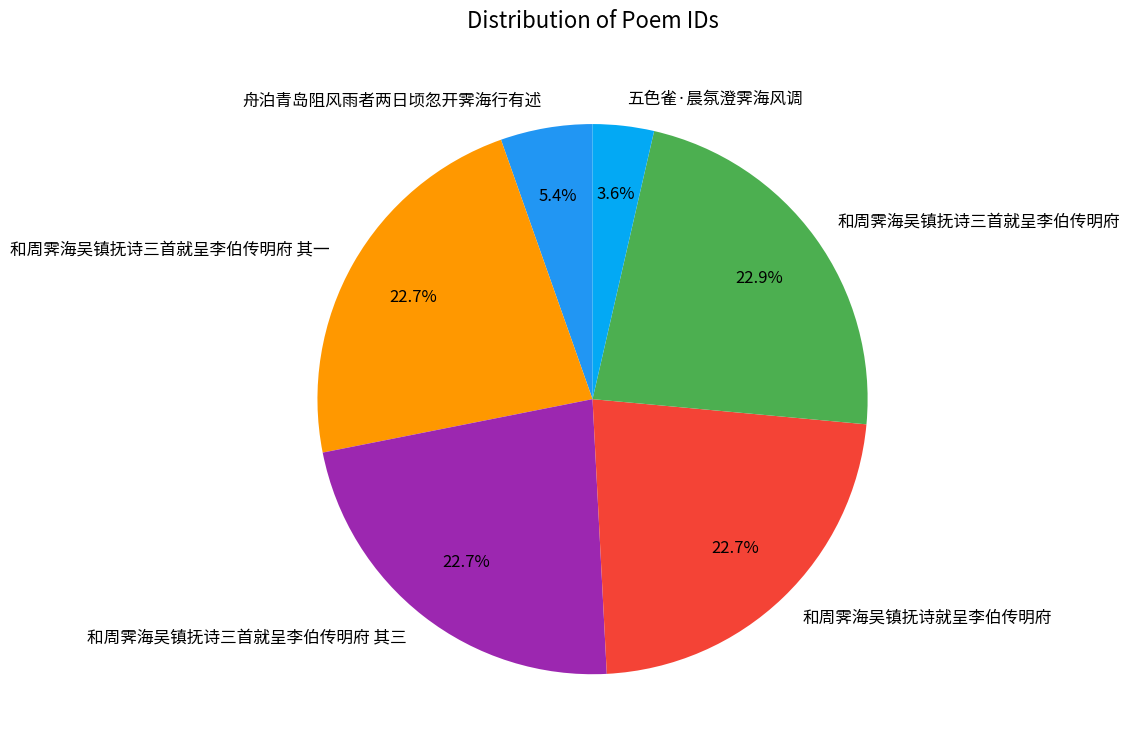

Is there any slice that represents more than half of the pie?

No